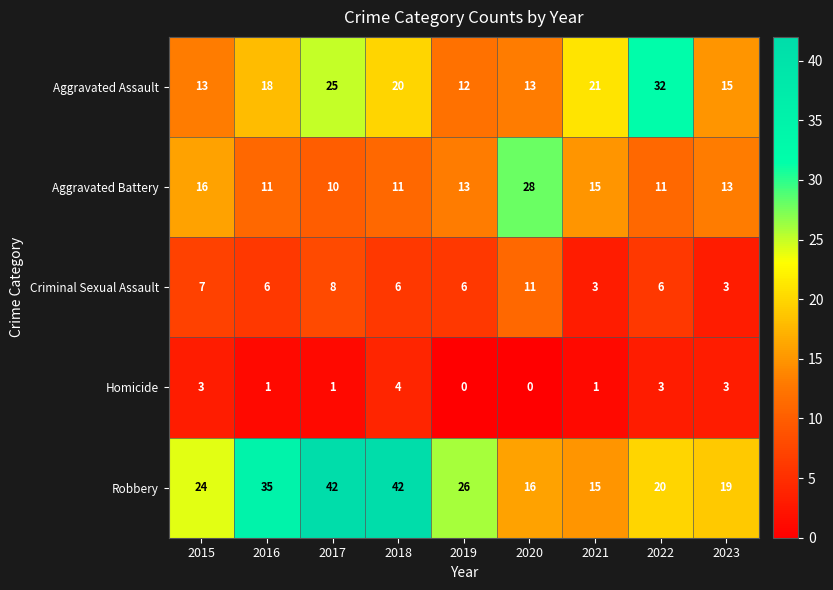

What is the spread (max minus min) of values at 2015?

21